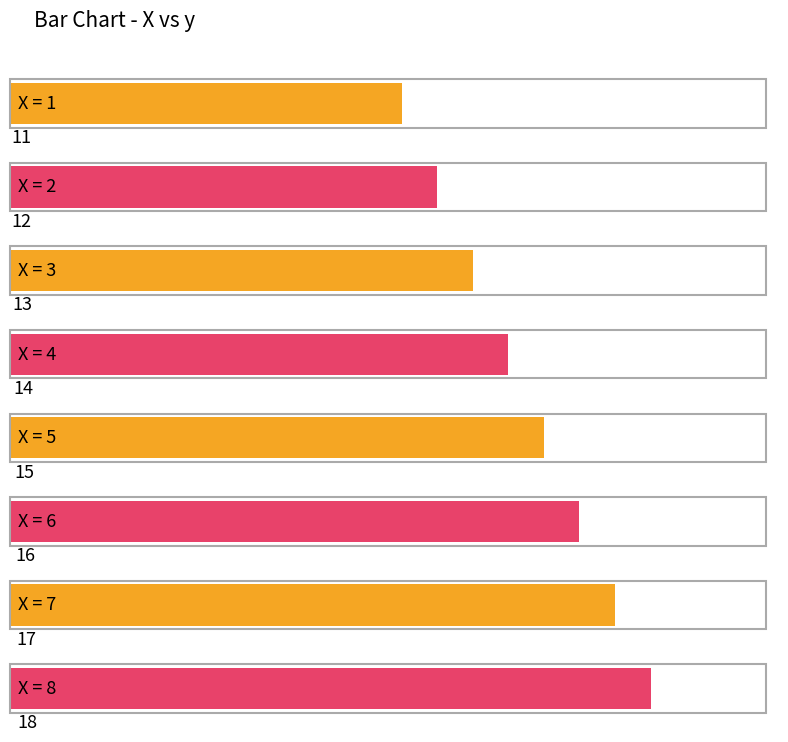

List the labels in order of value, largest first.

8, 7, 6, 5, 4, 3, 2, 1